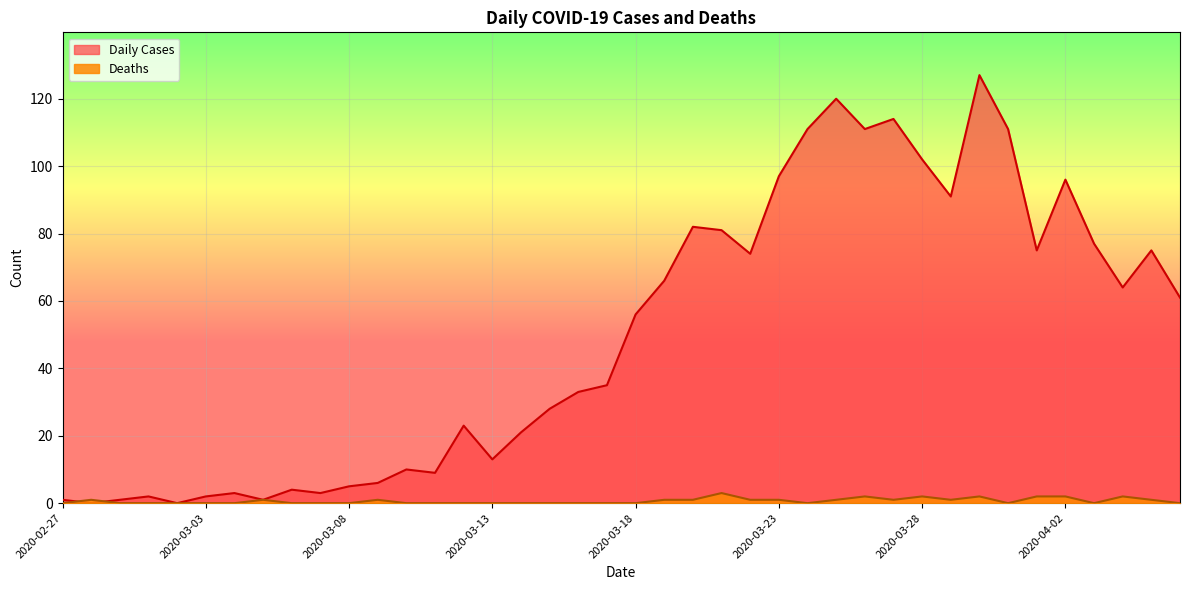

Where is Daily Cases nearest to the value 63?

2020-04-04